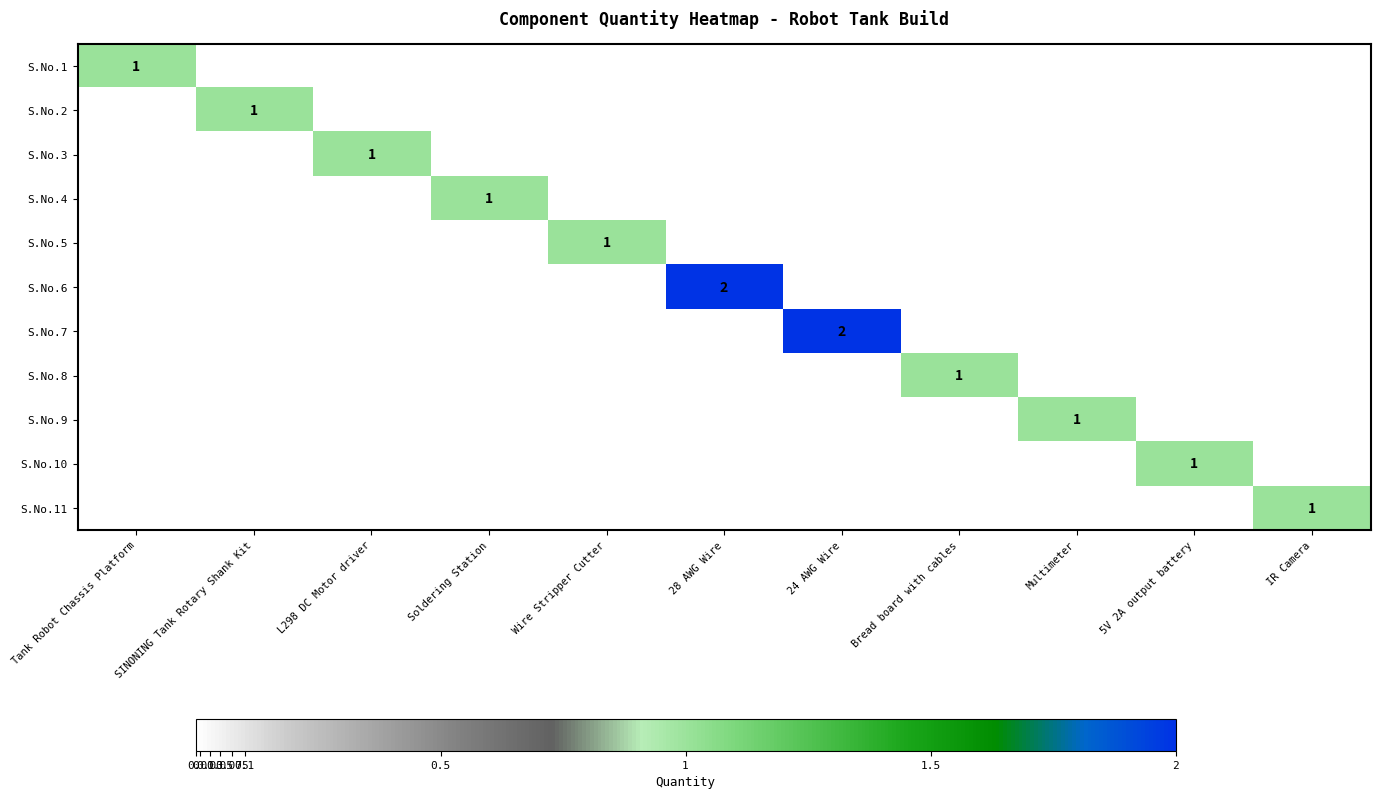

Rank the series at Multimeter from highest to lowest value.

S.No.9, S.No.1, S.No.2, S.No.3, S.No.4, S.No.5, S.No.6, S.No.7, S.No.8, S.No.10, S.No.11